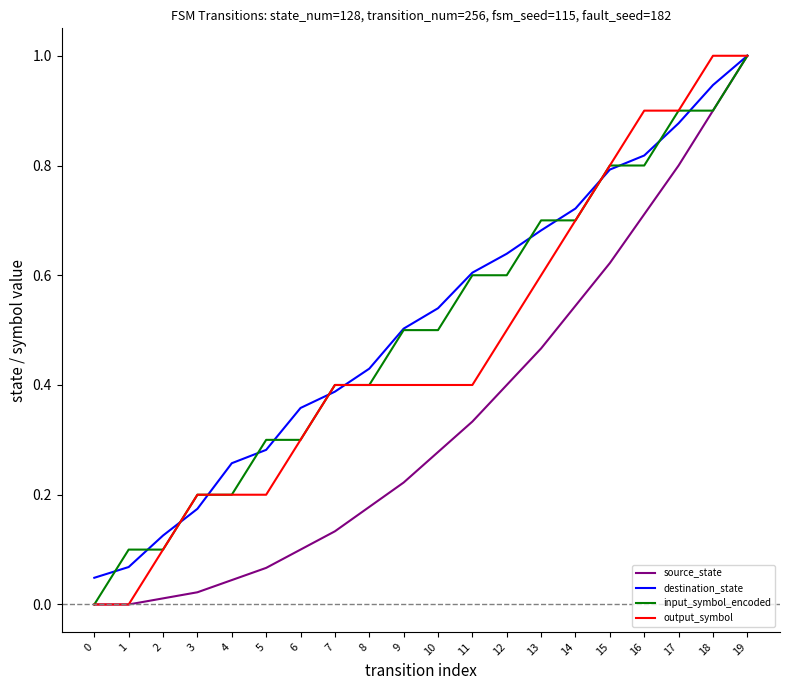

Is the value of input_symbol_encoded at 4 greater than the value of source_state at 9?

No